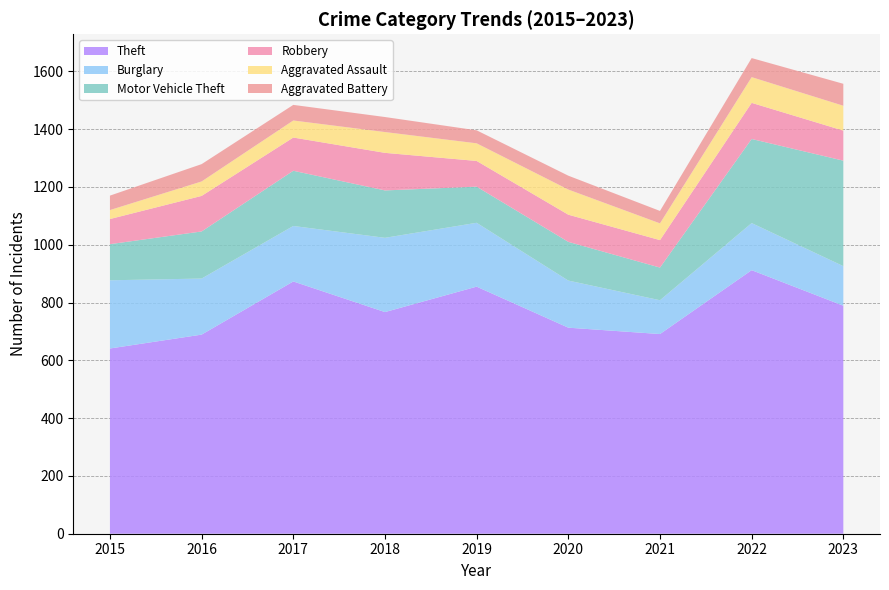

Reading left to right, what are all the values shown in this chart?

Theft: 2015=641	2016=689	2017=873	2018=767	2019=855	2020=713	2021=691	2022=912	2023=789
Burglary: 2015=236	2016=194	2017=192	2018=257	2019=221	2020=163	2021=117	2022=163	2023=137
Motor Vehicle Theft: 2015=125	2016=163	2017=191	2018=164	2019=125	2020=134	2021=113	2022=291	2023=365
Robbery: 2015=87	2016=123	2017=115	2018=130	2019=89	2020=94	2021=95	2022=125	2023=104
Aggravated Assault: 2015=31	2016=50	2017=59	2018=72	2019=61	2020=87	2021=58	2022=89	2023=86
Aggravated Battery: 2015=50	2016=60	2017=54	2018=52	2019=45	2020=48	2021=43	2022=66	2023=76